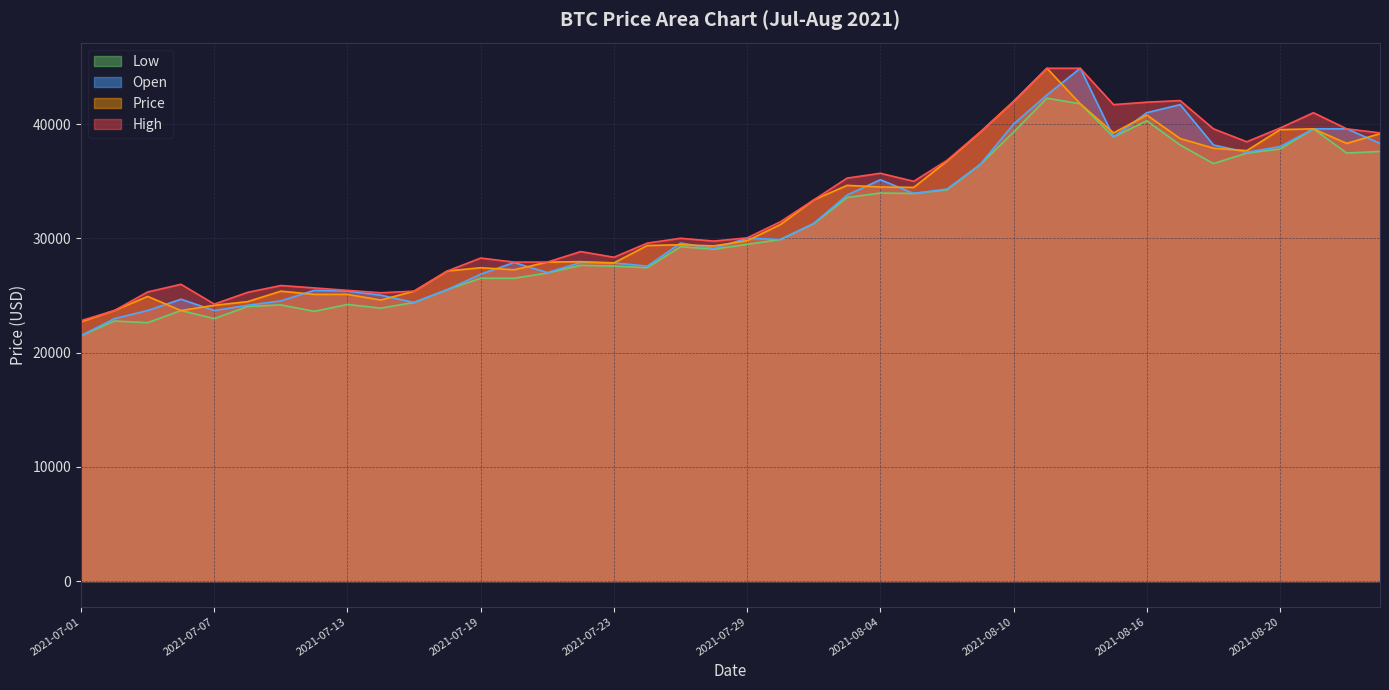

What is the label of the 23rd point from the left?

2021-08-02